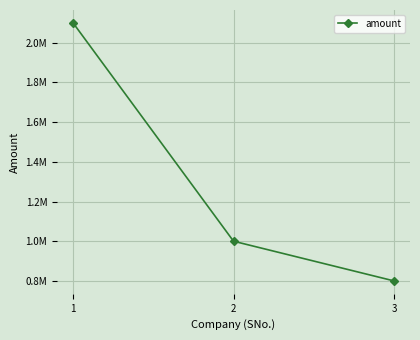

What is the average value?

1300000